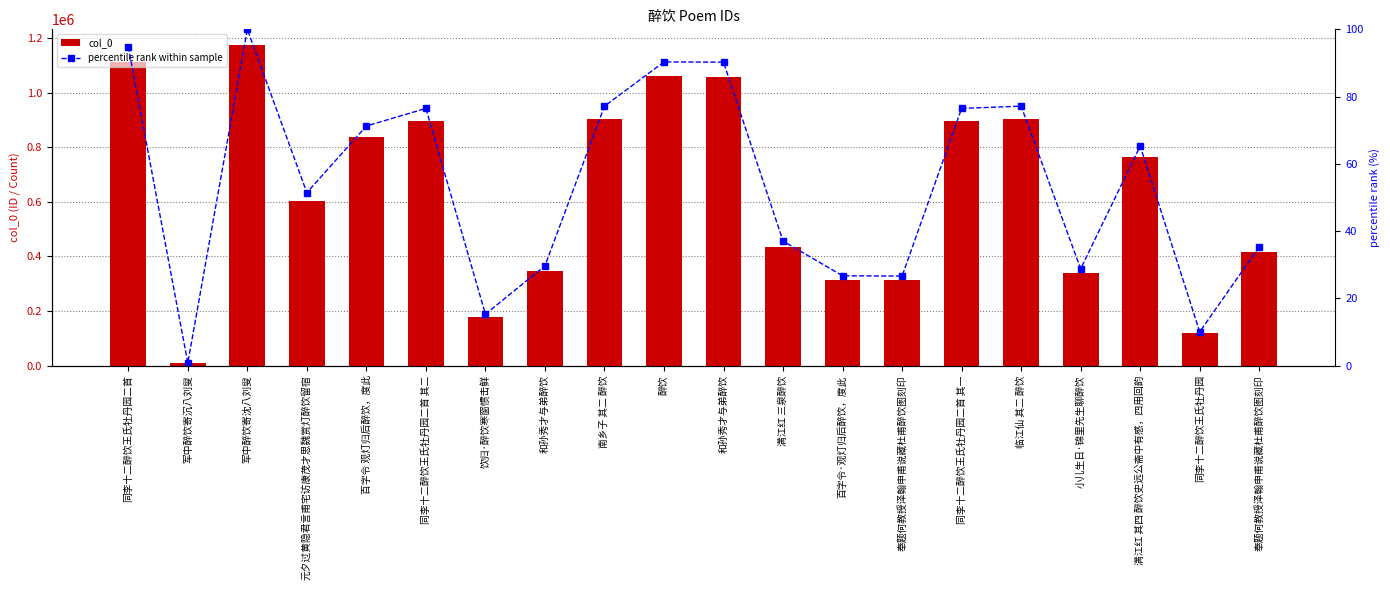

At which category is the sum across all series the highest?

军中醉饮寄沈八刘叟